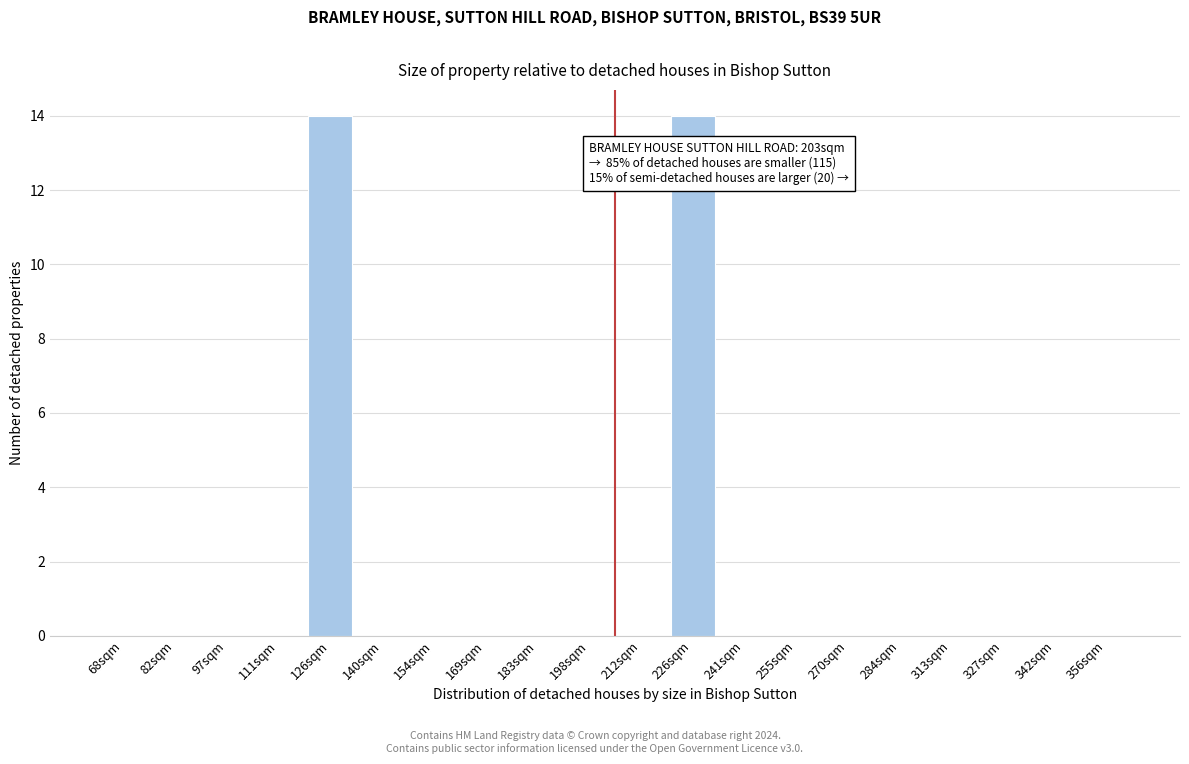

Reading left to right, transcribe all the data shown in this chart.

68sqm=0	82sqm=0	97sqm=0	111sqm=0	126sqm=14	140sqm=0	154sqm=0	169sqm=0	183sqm=0	198sqm=0	212sqm=0	226sqm=14	241sqm=0	255sqm=0	270sqm=0	284sqm=0	313sqm=0	327sqm=0	342sqm=0	356sqm=0